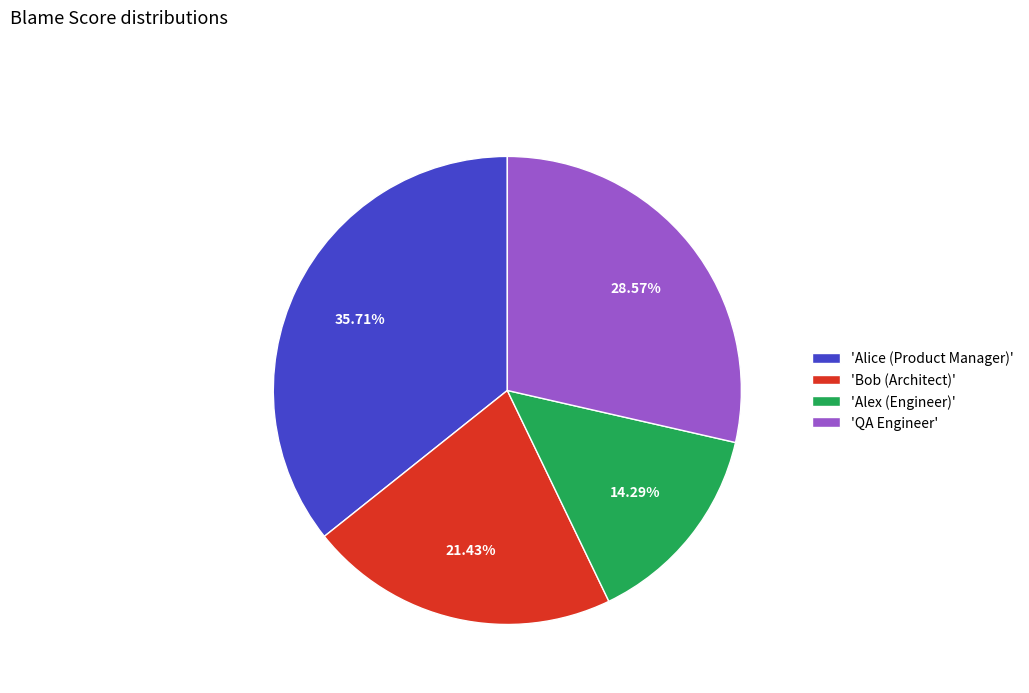

Which has a higher value, 'Bob (Architect)' or 'Alice (Product Manager)'?

'Alice (Product Manager)'